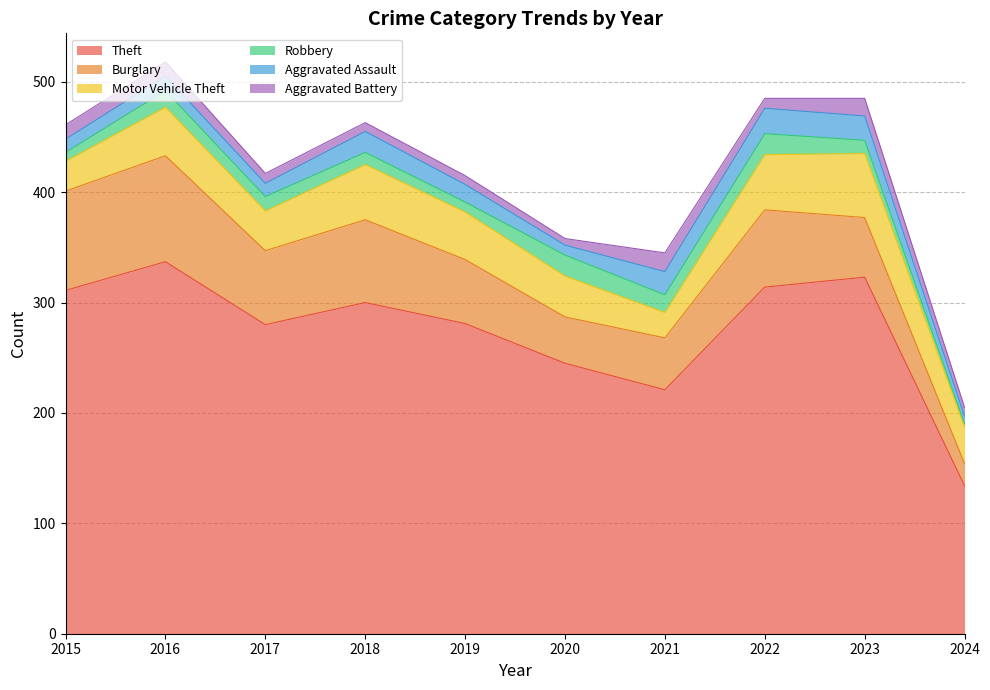

Reading left to right, extract all data points from this chart.

Theft: 311	337	280	300	281	245	221	314	323	134
Burglary: 90	96	67	75	58	42	47	70	54	20
Motor Vehicle Theft: 27	44	36	50	43	37	23	50	58	33
Robbery: 8	15	13	11	9	19	16	19	12	3
Aggravated Assault: 12	13	12	19	16	9	21	23	22	7
Aggravated Battery: 13	13	9	8	8	6	17	9	16	8